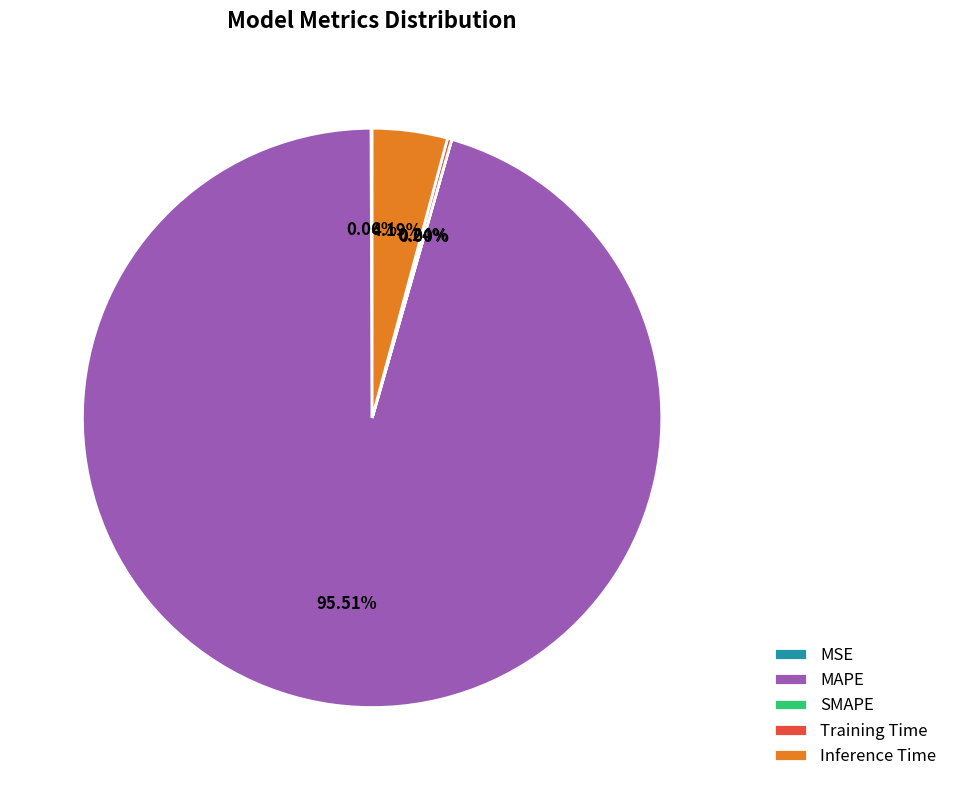

What percentage is the MAPE slice, to the nearest percent?

96%